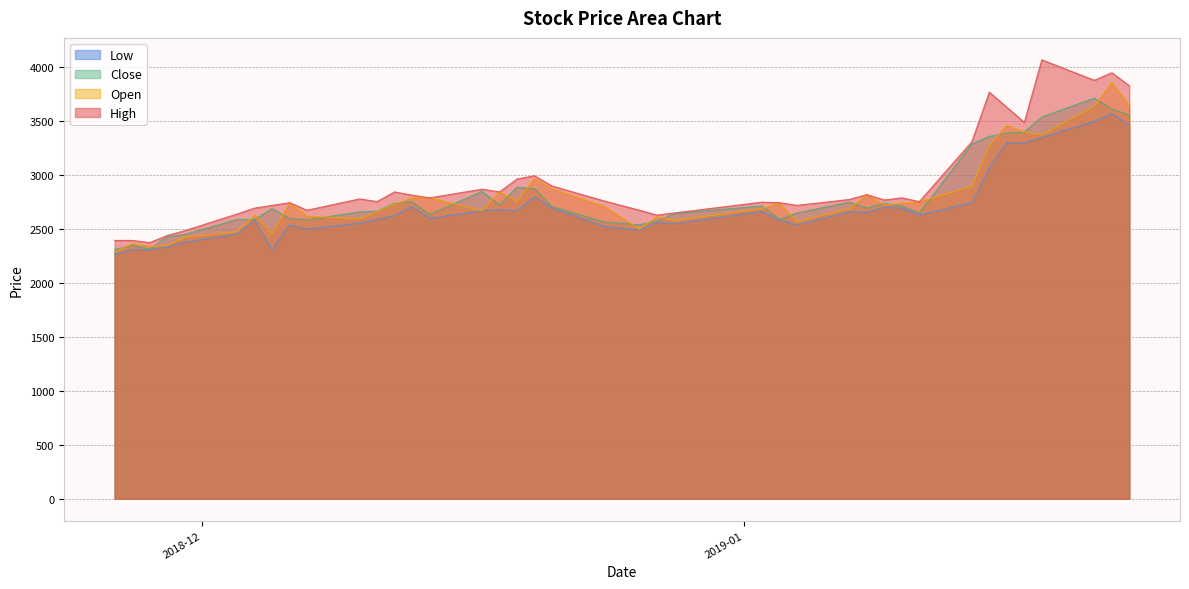

How many categories are shown in the chart?

40